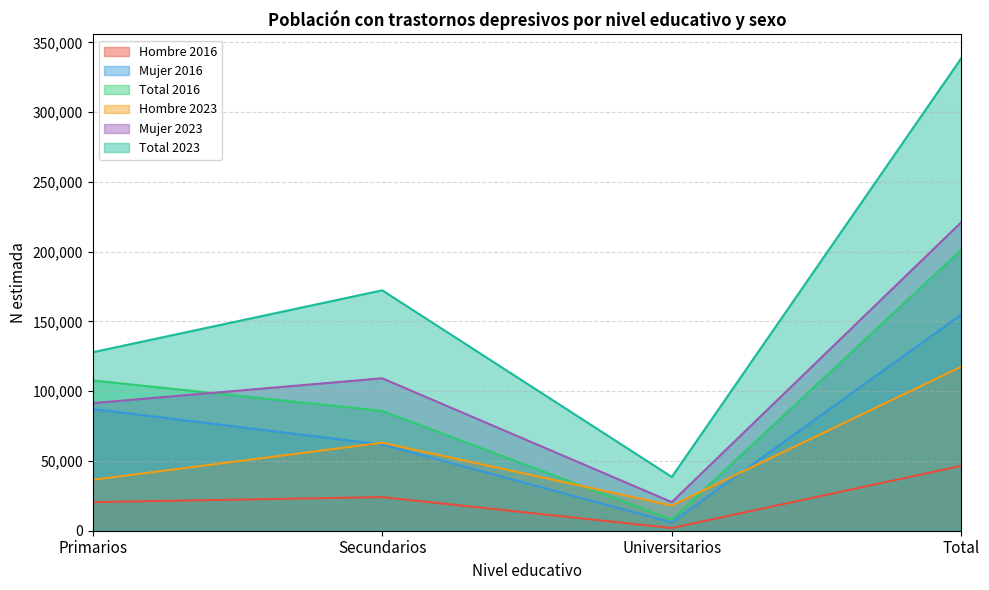

What is the highest value of the Mujer 2023 (N estimada) series?

221139